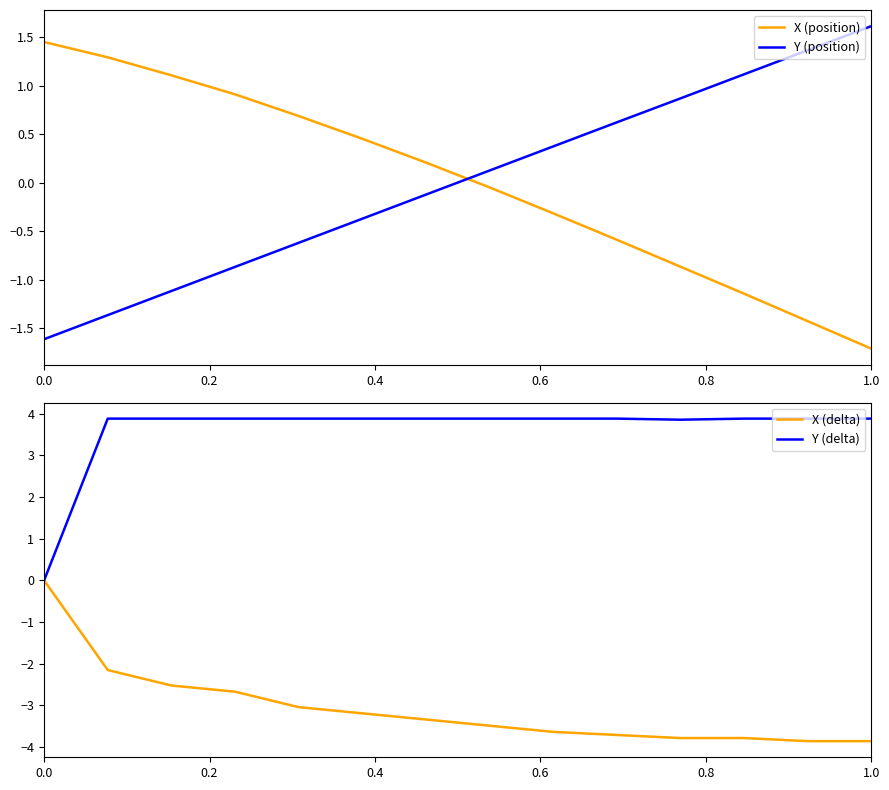

What value does the Y (position) series have at 1.0?

1.6